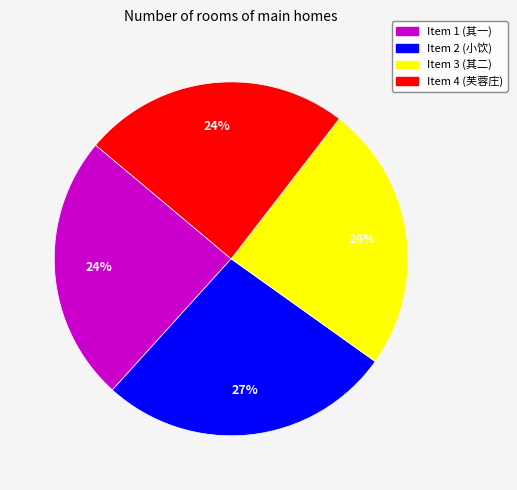

Which slice is the largest?

Item 2 (小饮)